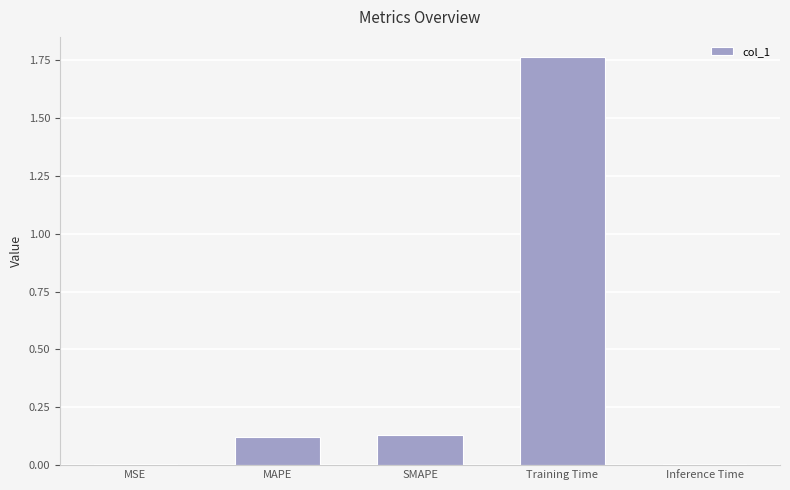

What is the label of the 2nd bar from the right?

Training Time